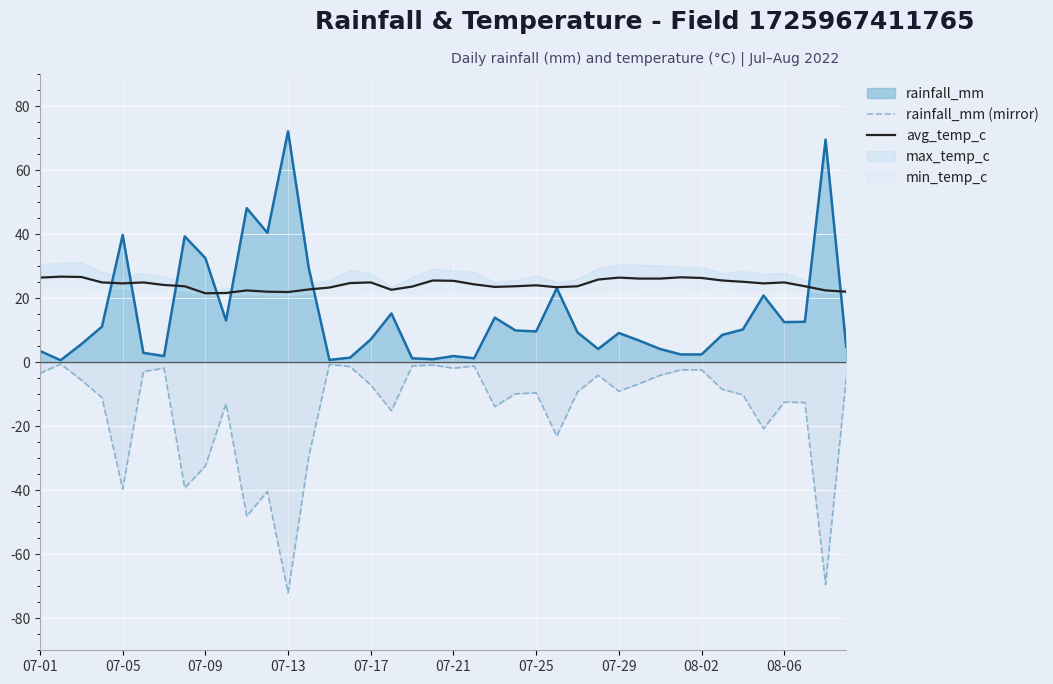

What is the highest value of the rainfall_mm series?

72.1